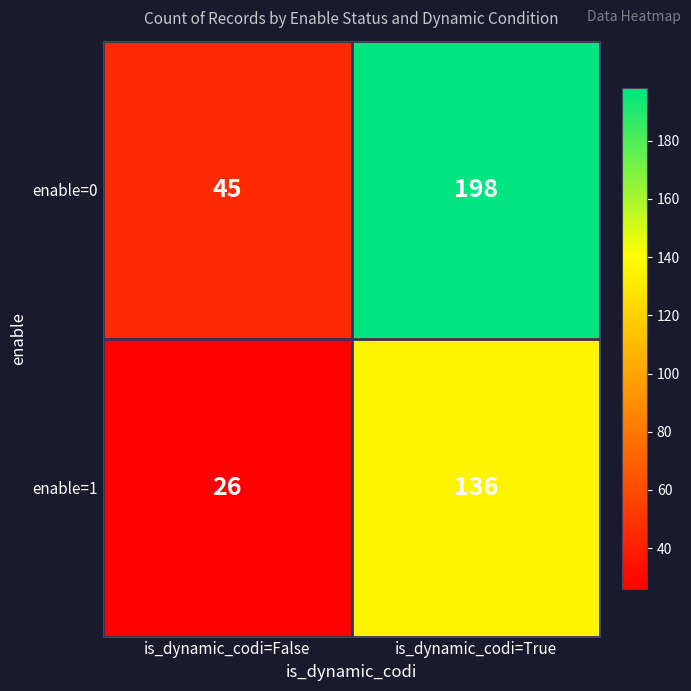

What is the sum of the enable=1 values at is_dynamic_codi=False and is_dynamic_codi=True?

162